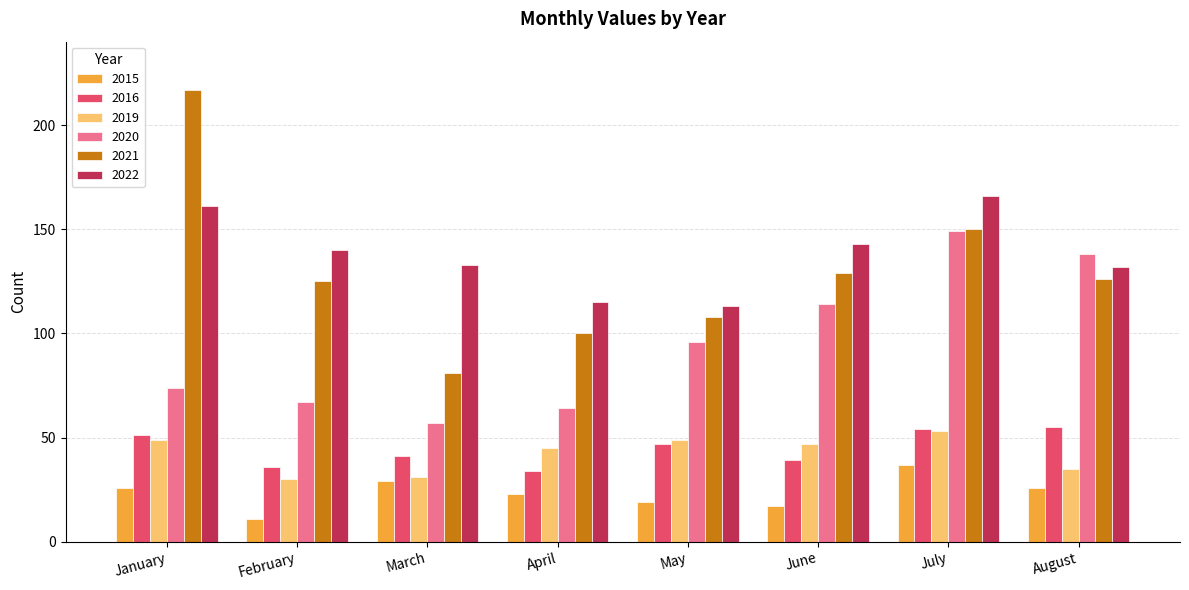

Reading left to right, list all the values displayed in this chart.

2015: January=26	February=11	March=29	April=23	May=19	June=17	July=37	August=26
2016: January=51	February=36	March=41	April=34	May=47	June=39	July=54	August=55
2019: January=49	February=30	March=31	April=45	May=49	June=47	July=53	August=35
2020: January=74	February=67	March=57	April=64	May=96	June=114	July=149	August=138
2021: January=217	February=125	March=81	April=100	May=108	June=129	July=150	August=126
2022: January=161	February=140	March=133	April=115	May=113	June=143	July=166	August=132